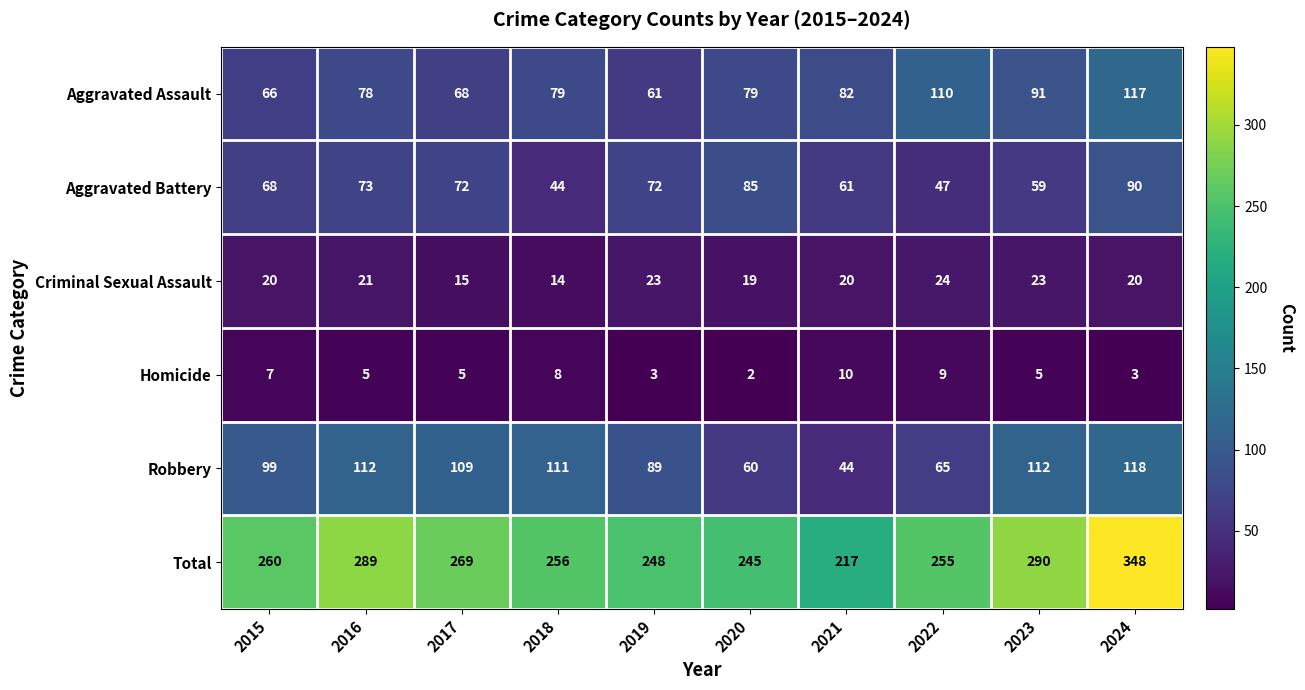

The Criminal Sexual Assault series shows 21 at 2016. True or false?

True